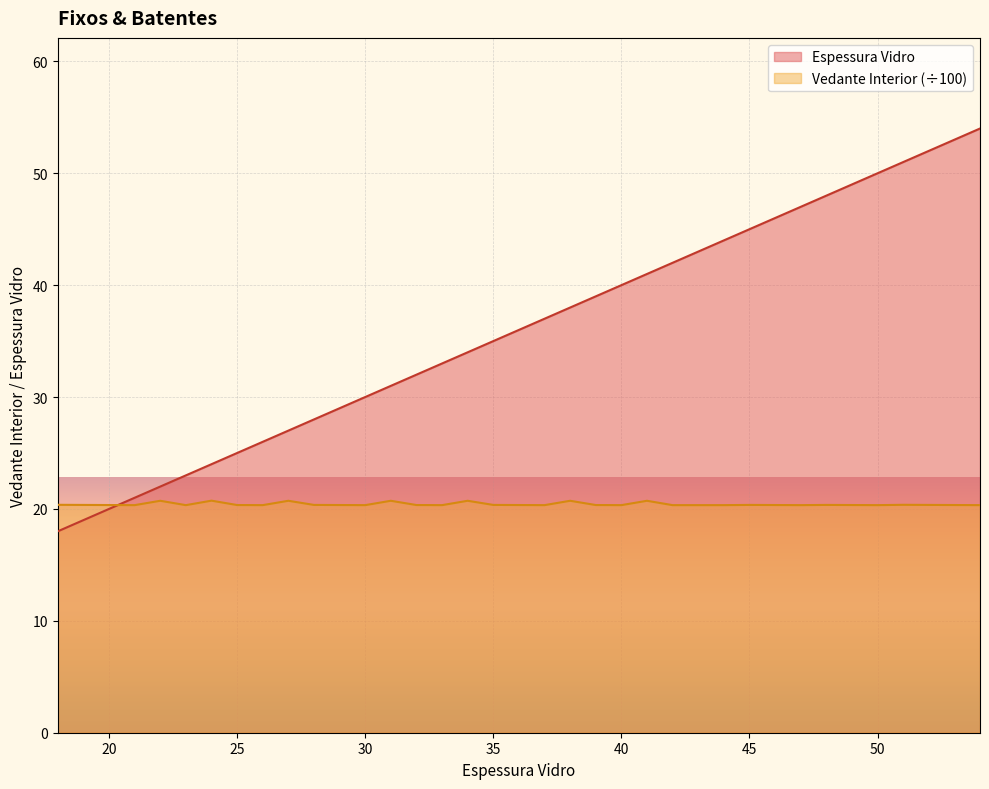

Does the chart display data point markers on the line(s)?

No